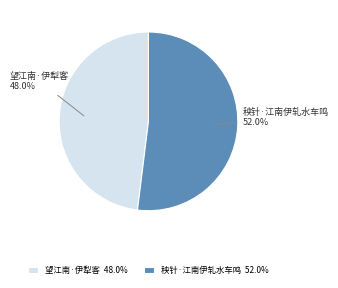

True or false: 望江南·伊犁客 accounts for 48% of the total.

True